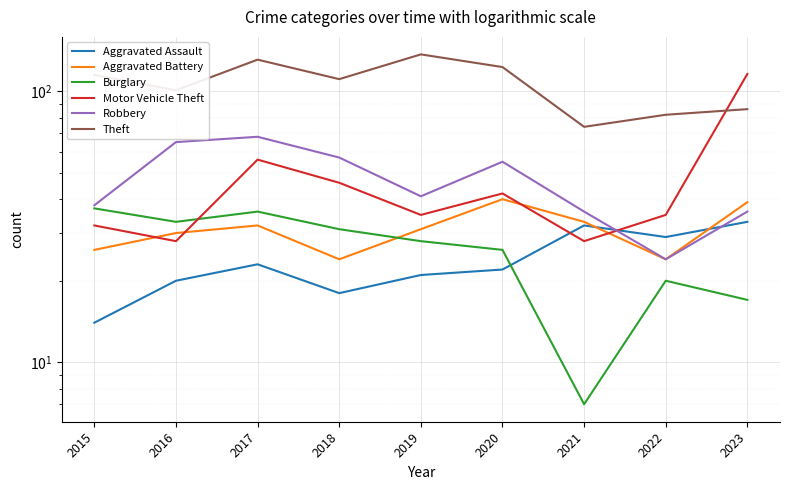

At which label is Aggravated Battery closest to 32?

2017